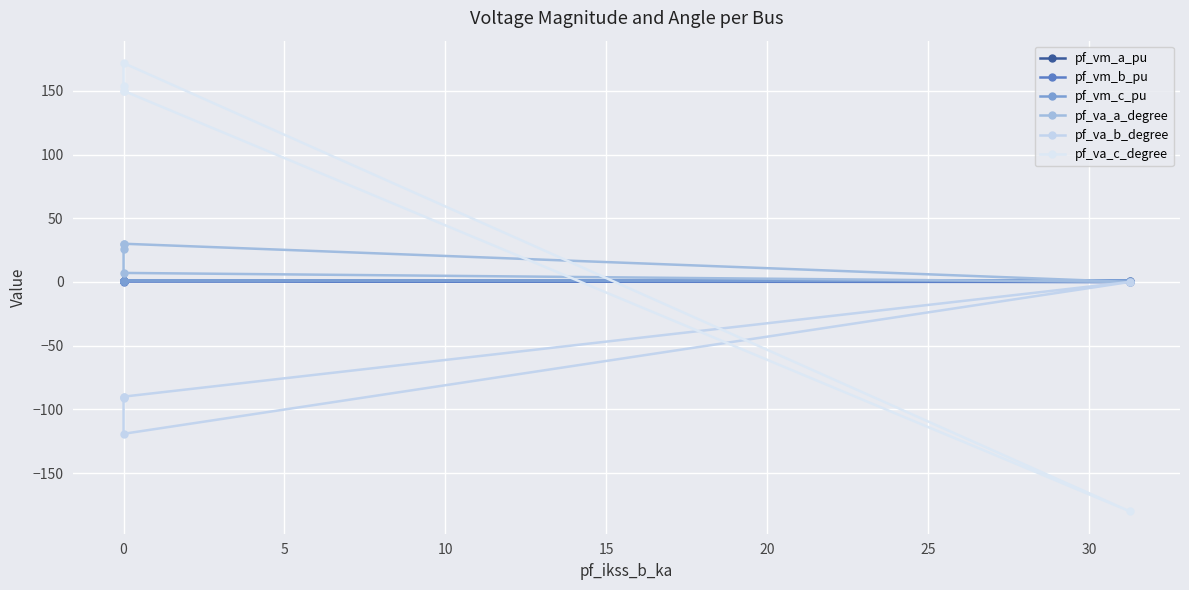

How many times do pf_va_a_degree and pf_vm_c_pu cross each other?

2